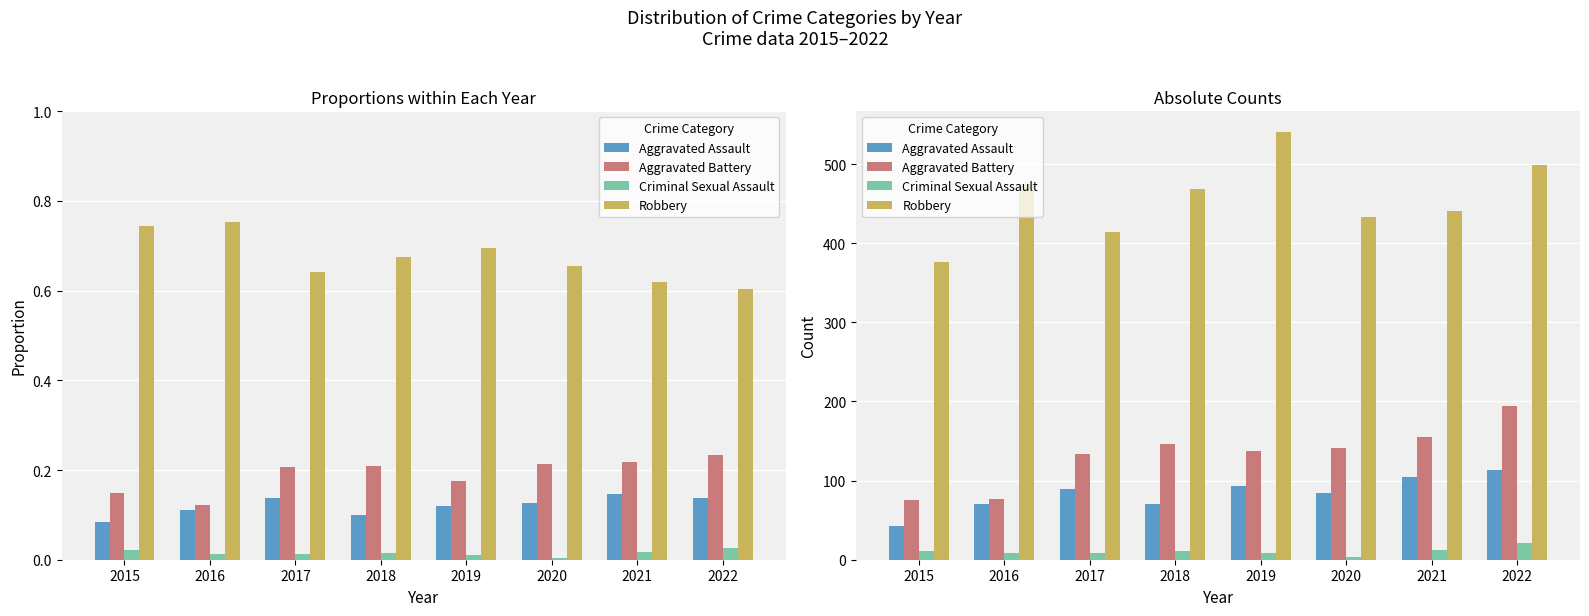

Between 2015 and 2020, which series saw the biggest shift?

Aggravated Battery